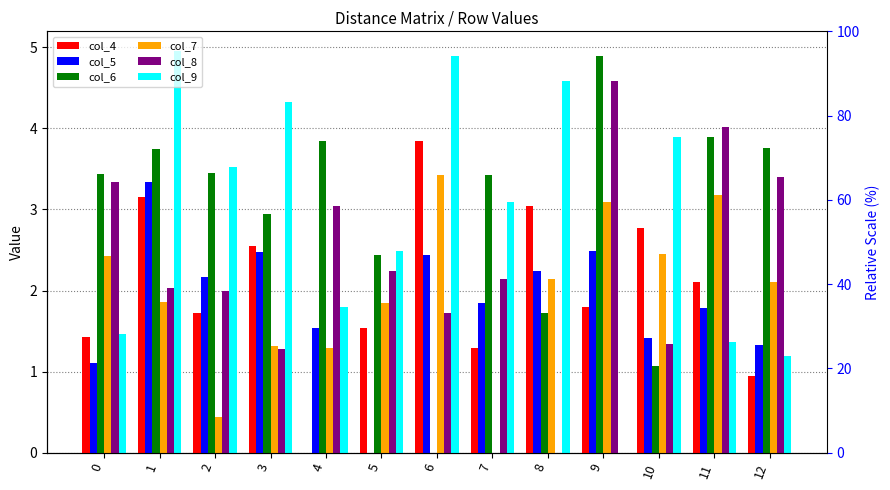

Between 10 and 12, which series saw the biggest shift?

col_9